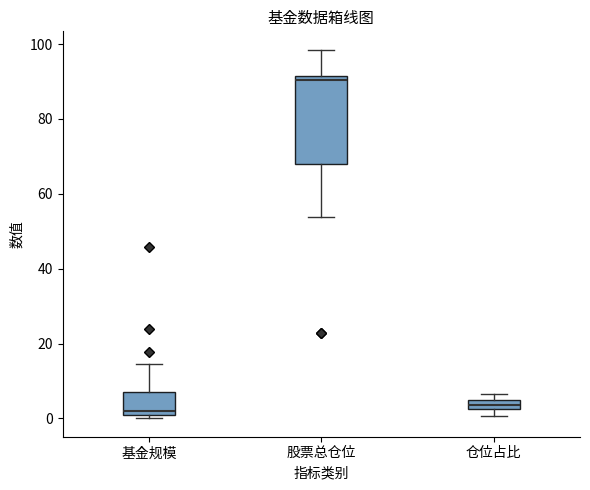

Where is the lower edge of the box for 仓位占比 on the y-axis? The values are not printed on the chart, so give them approximately, as read against the axis.

2